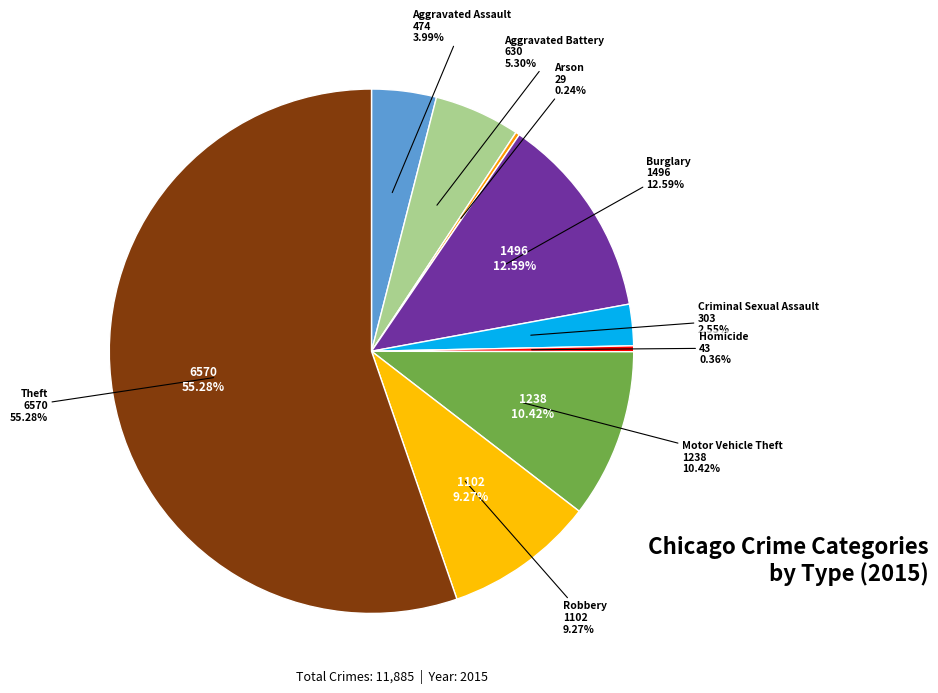

Rank the categories by value from lowest to highest.

Arson, Homicide, Criminal Sexual Assault, Aggravated Assault, Aggravated Battery, Robbery, Motor Vehicle Theft, Burglary, Theft